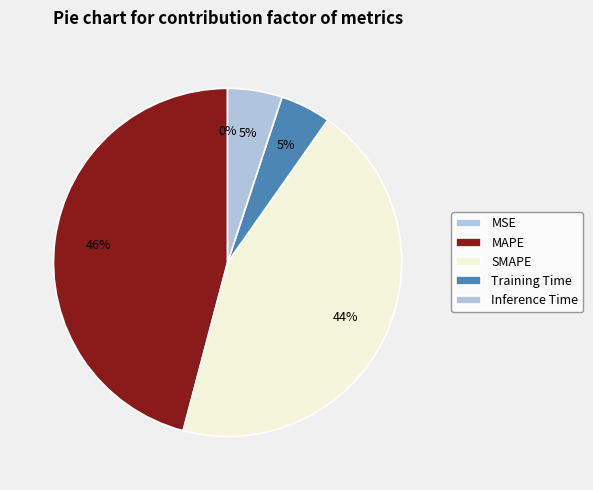

Does MAPE represent more than half of the total?

No